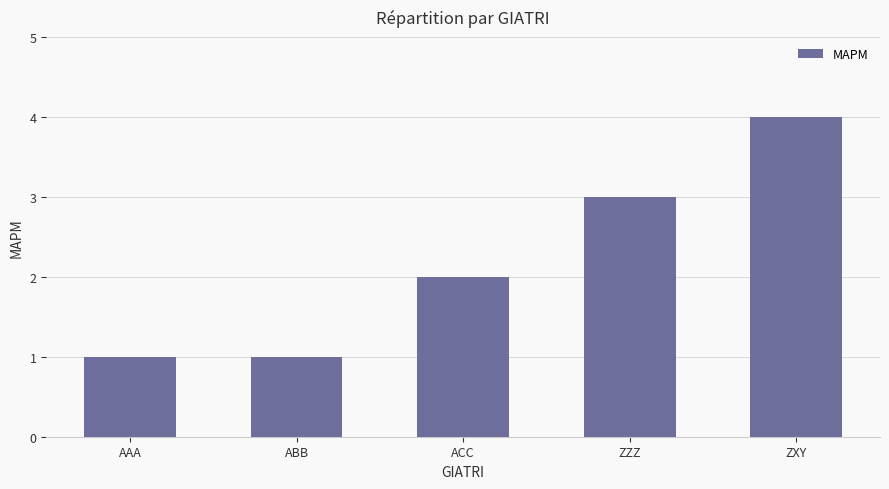

Where is the data nearest to the value 2?

ACC